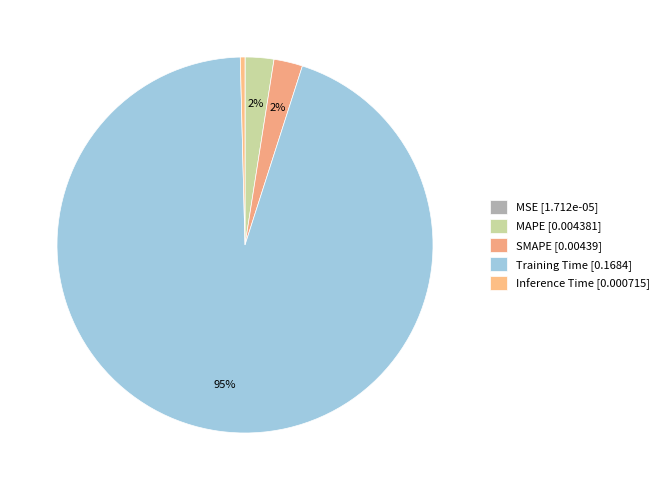

Count the number of slices in the pie.

5